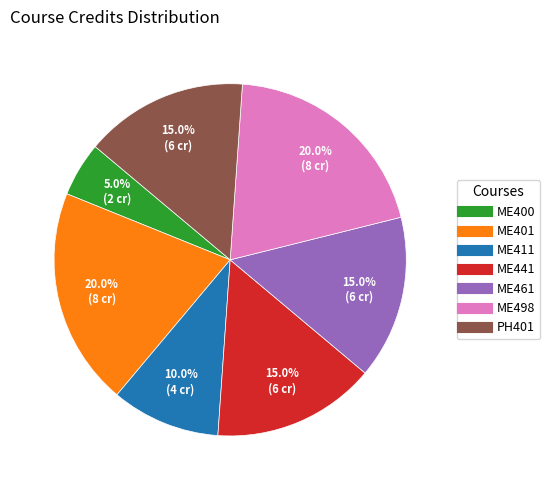

The ME411 slice represents 10% of the pie. True or false?

True